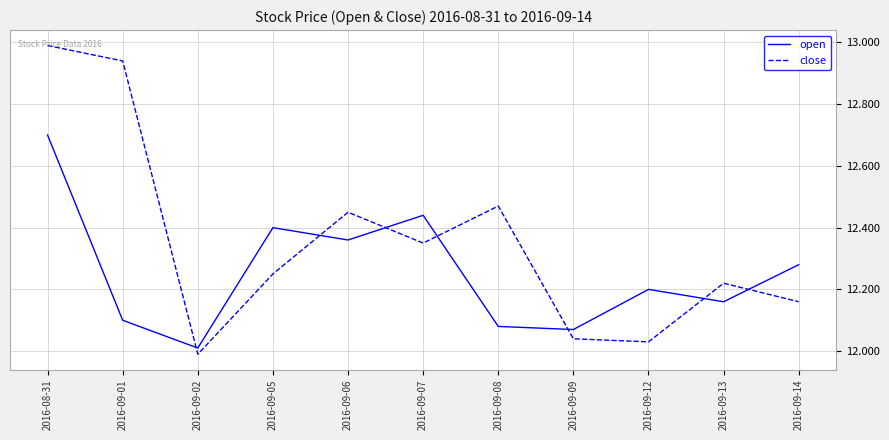

True or false: open has a value of 12.7 at 2016-08-31.

True